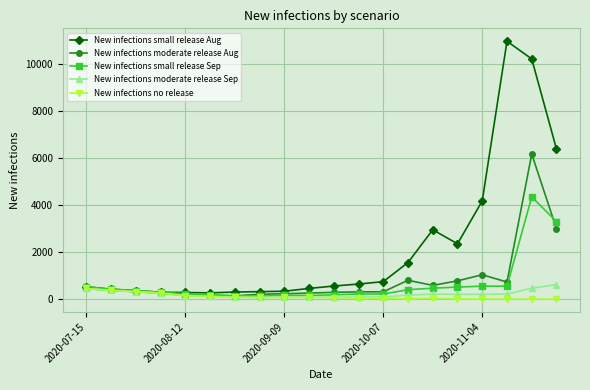

What is the smallest value displayed?

1